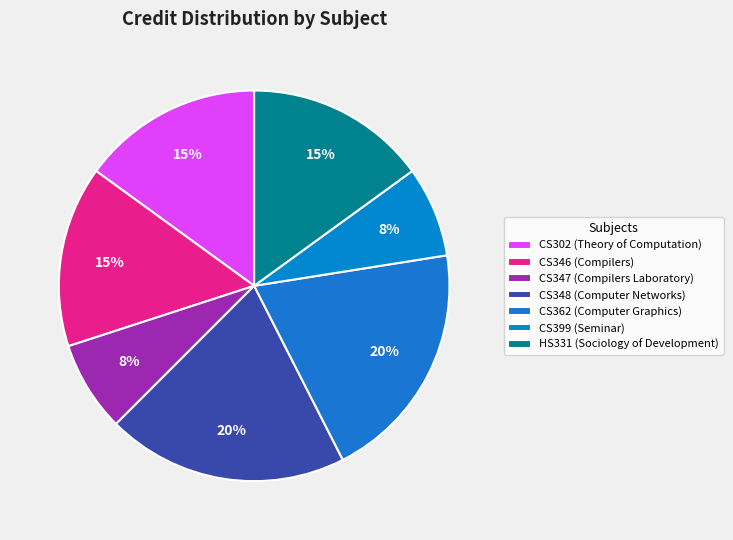

Rank the categories by value from highest to lowest.

CS348, CS362, CS302, CS346, HS331, CS347, CS399